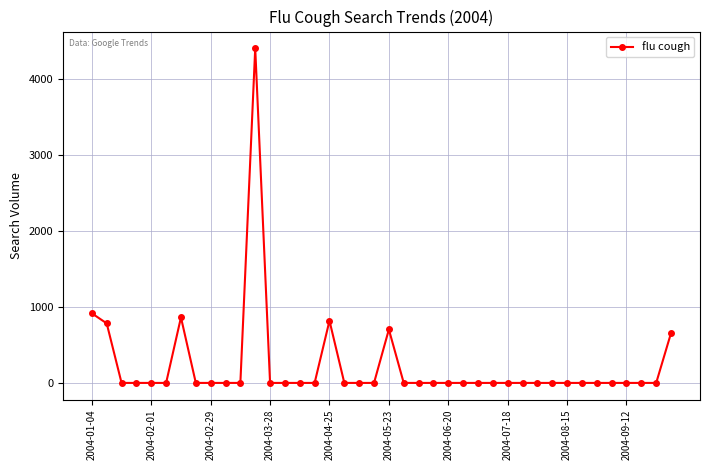

What is the difference between the maximum and minimum values?

4399.1